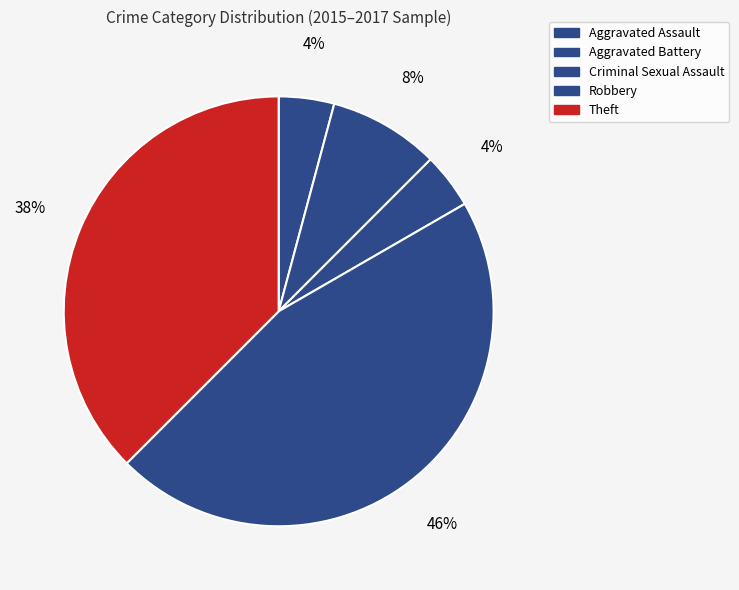

The Aggravated Battery slice represents 8% of the pie. True or false?

True